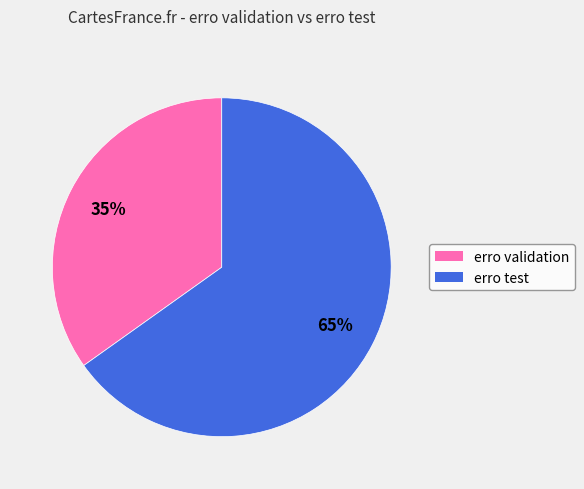

True or false: erro test accounts for 65% of the total.

True